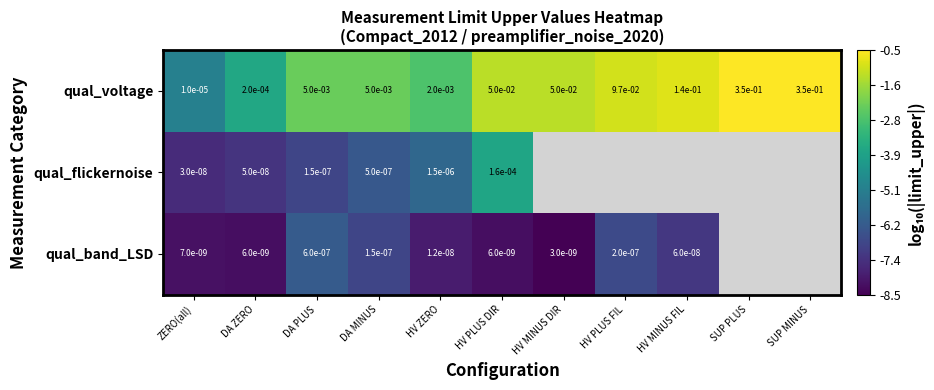

Is the value of qual_band_LSD at ZERO(all) greater than the value of qual_voltage at ZERO(all)?

No